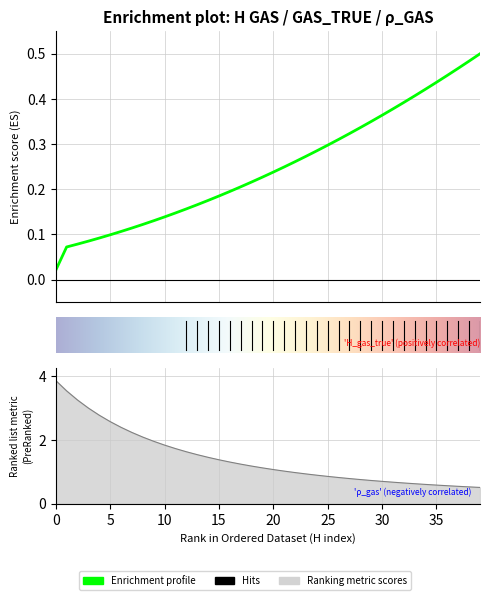

Is this an area chart (filled region under the line)?

No